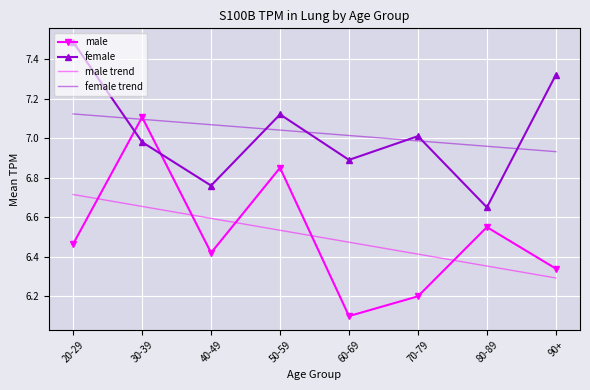

At which label is male closest to 6?

60-69